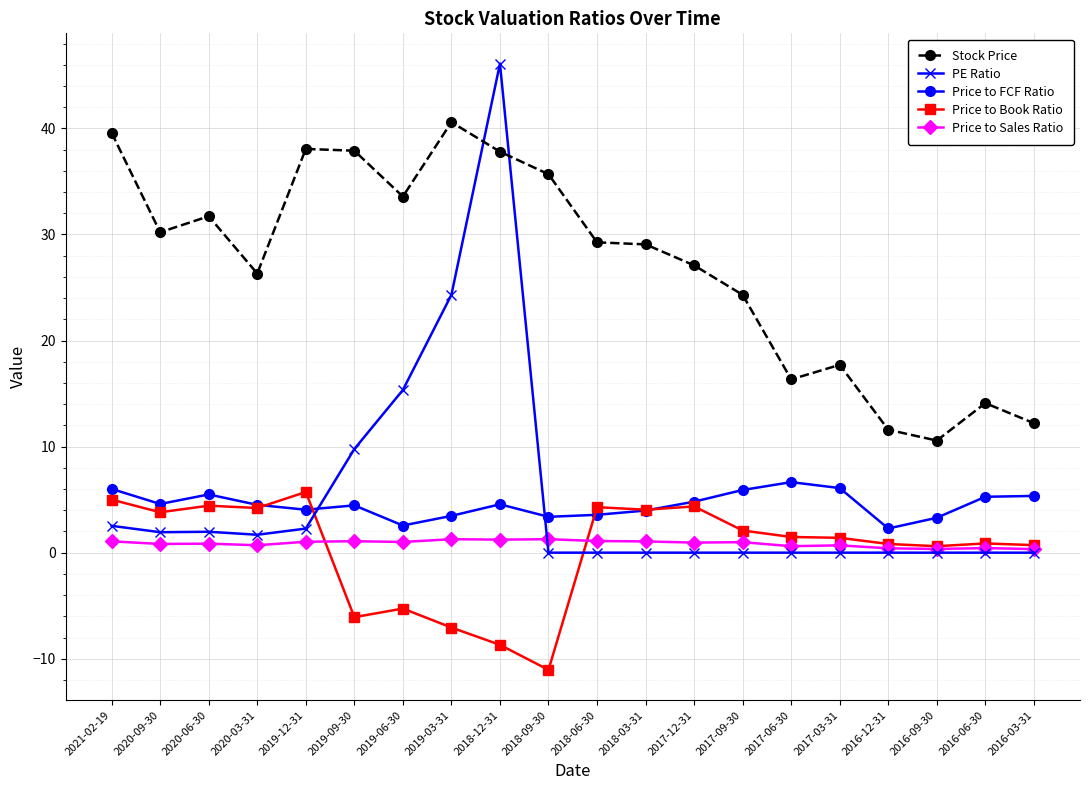

How many data points does each series have?

20